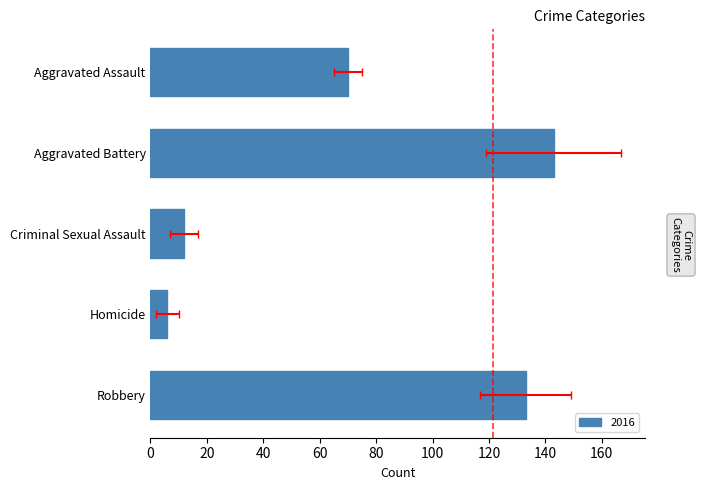

What is the difference between the 2016 values at Homicide and Aggravated Battery?

137